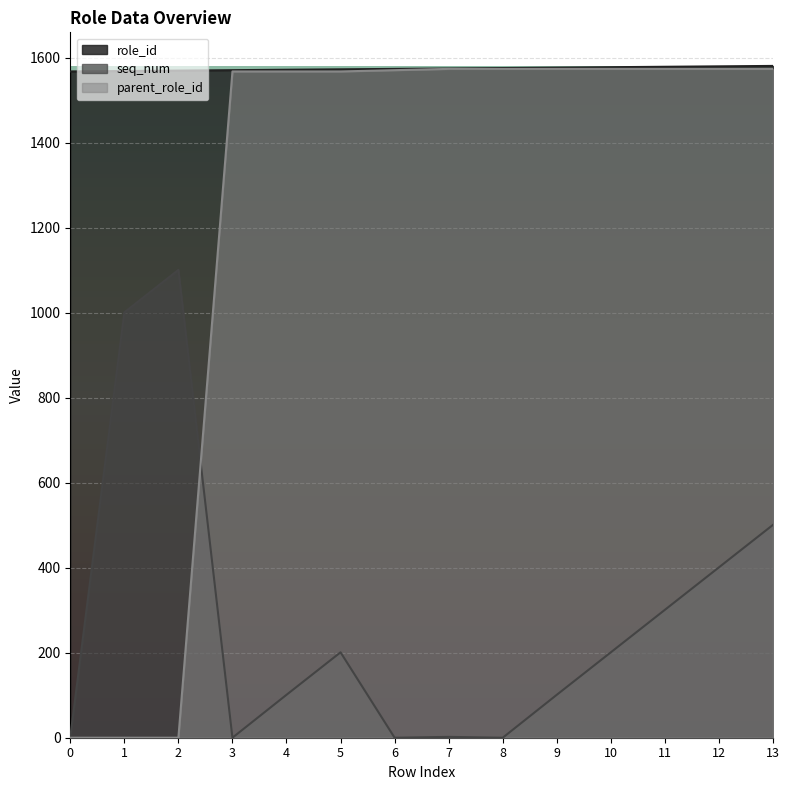

How many values in the seq_num series are below 201?

7